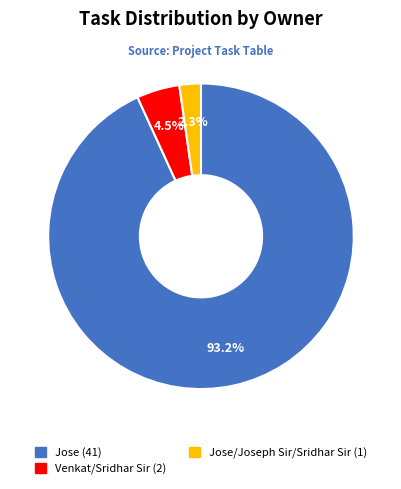

Rank the categories by value from highest to lowest.

Jose, Venkat/Sridhar Sir, Jose/Joseph Sir/Sridhar Sir